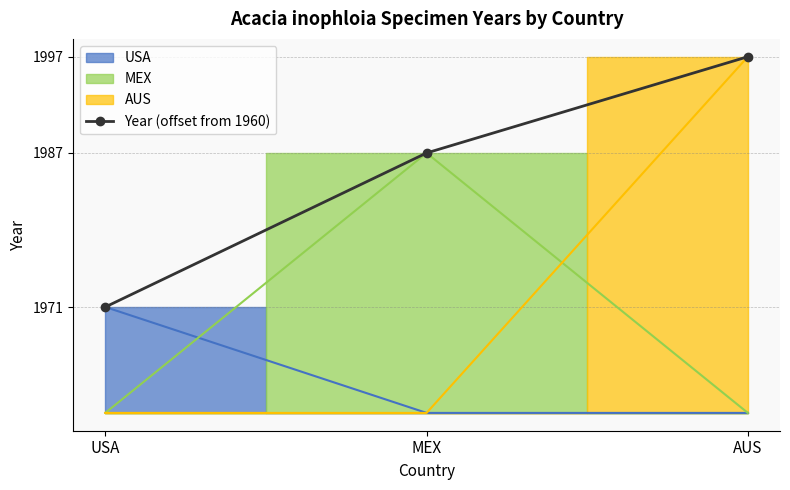

How many lines are shown in the chart?

1